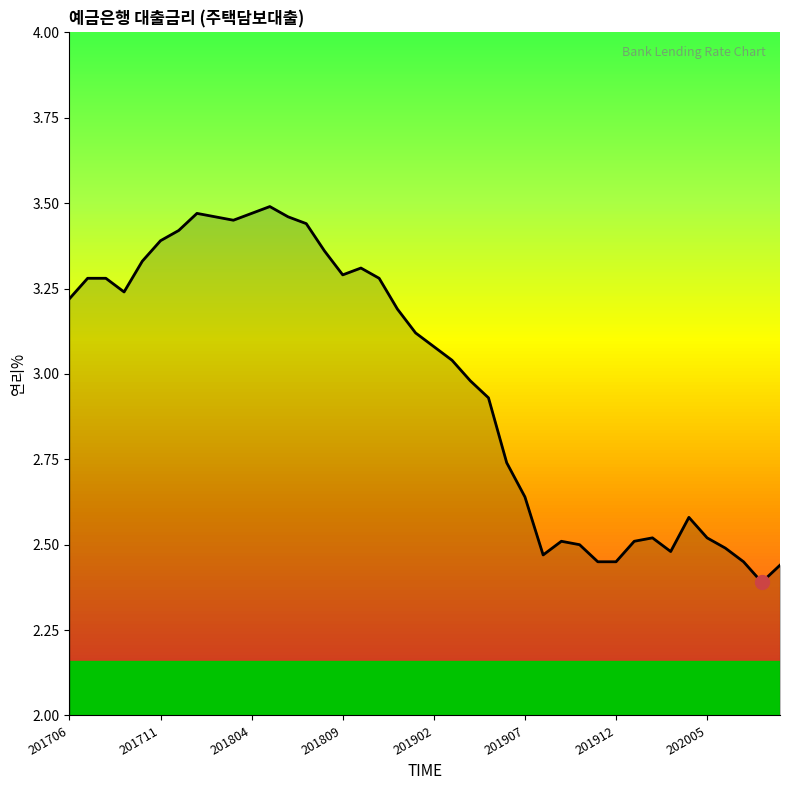

True or false: the data has more than 1 interior local peaks.

True